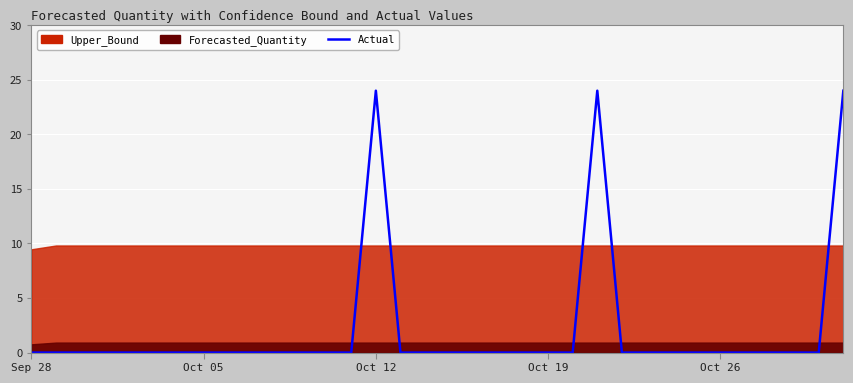

Reading right to left, extract all data points from this chart.

24	0	0	0	0	0	0	0	0	0	24	0	0	0	0	0	0	0	0	24	0	0	0	0	0	0	0	0	0	0	0	0	0	0